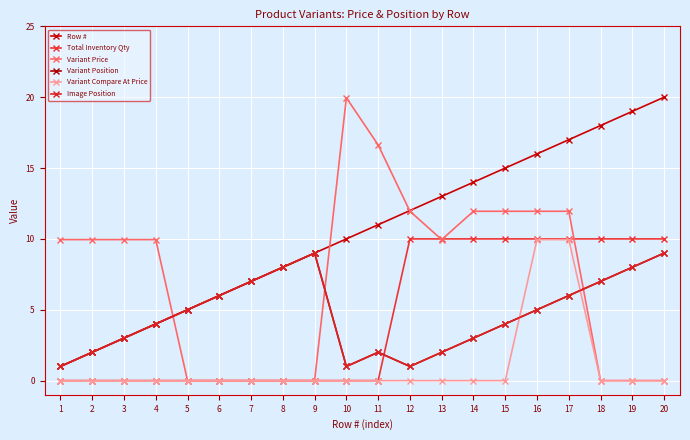

Reading right to left, transcribe all the data shown in this chart.

Row #: 20=20.0	19=19.0	18=18.0	17=17.0	16=16.0	15=15.0	14=14.0	13=13.0	12=12.0	11=11.0	10=10.0	9=9.0	8=8.0	7=7.0	6=6.0	5=5.0	4=4.0	3=3.0	2=2.0	1=1.0
Total Inventory Qty: 20=10.0	19=10.0	18=10.0	17=10.0	16=10.0	15=10.0	14=10.0	13=10.0	12=10.0	11=0.0	10=0.0	9=0.0	8=0.0	7=0.0	6=0.0	5=0.0	4=0.0	3=0.0	2=0.0	1=0.0
Variant Price: 20=0.0	19=0.0	18=0.0	17=11.9	16=11.9	15=11.9	14=11.9	13=9.9	12=11.9	11=16.6	10=20.0	9=0.0	8=0.0	7=0.0	6=0.0	5=0.0	4=9.9	3=9.9	2=9.9	1=9.9
Variant Position: 20=9.0	19=8.0	18=7.0	17=6.0	16=5.0	15=4.0	14=3.0	13=2.0	12=1.0	11=2.0	10=1.0	9=9.0	8=8.0	7=7.0	6=6.0	5=5.0	4=4.0	3=3.0	2=2.0	1=1.0
Variant Compare At Price: 20=0.0	19=0.0	18=0.0	17=9.9	16=9.9	15=0.0	14=0.0	13=0.0	12=0.0	11=0.0	10=0.0	9=0.0	8=0.0	7=0.0	6=0.0	5=0.0	4=0.0	3=0.0	2=0.0	1=0.0
Image Position: 20=9.0	19=8.0	18=7.0	17=6.0	16=5.0	15=4.0	14=3.0	13=2.0	12=1.0	11=2.0	10=1.0	9=9.0	8=8.0	7=7.0	6=6.0	5=5.0	4=4.0	3=3.0	2=2.0	1=1.0